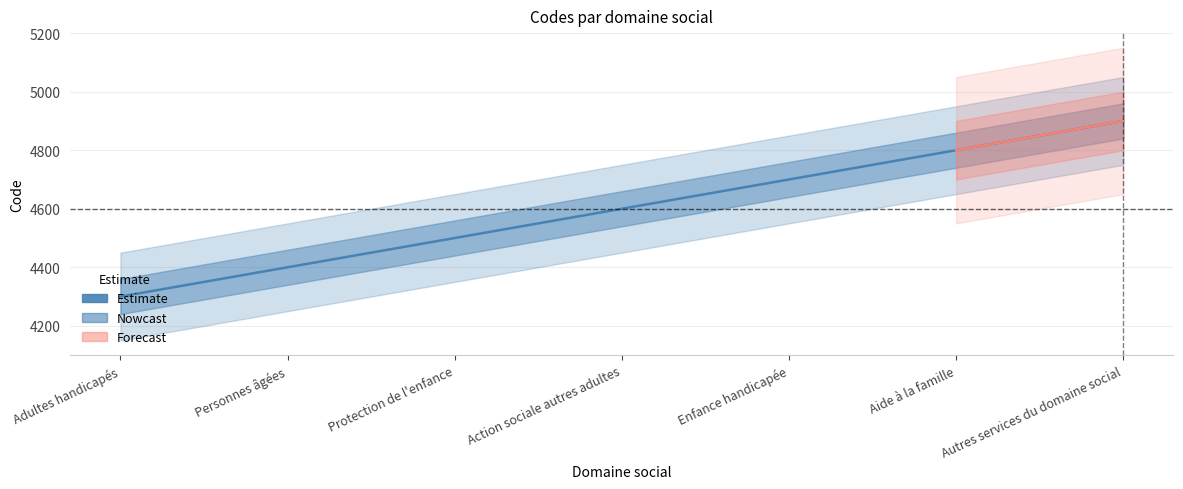

How many categories are shown in the chart?

7